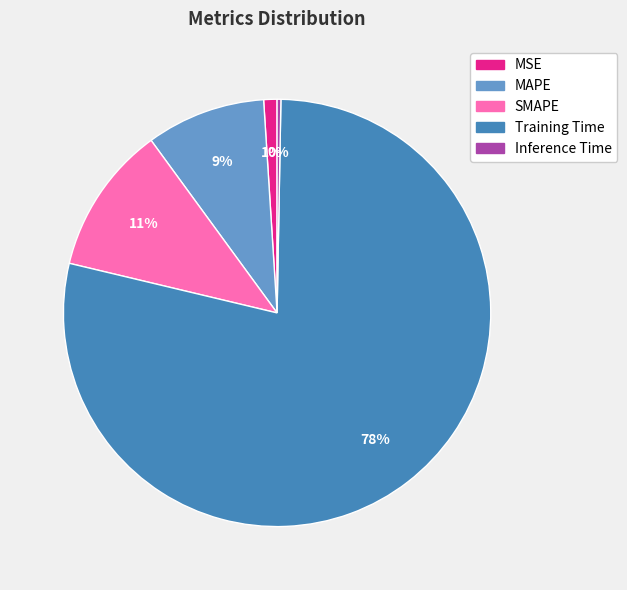

To the nearest percent, what is the difference between the Inference Time and MSE slice percentages?

1%